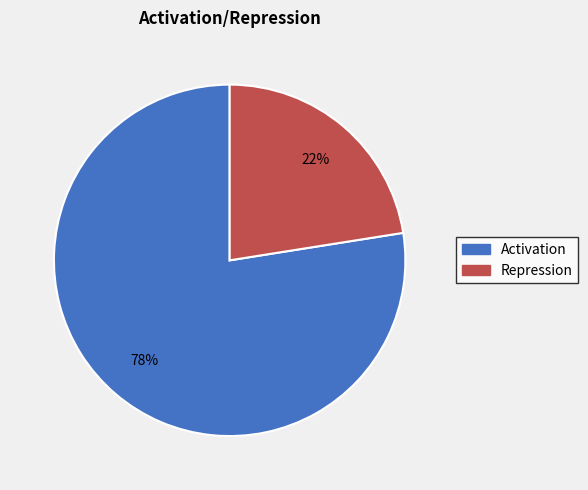

Count the number of slices in the pie.

2